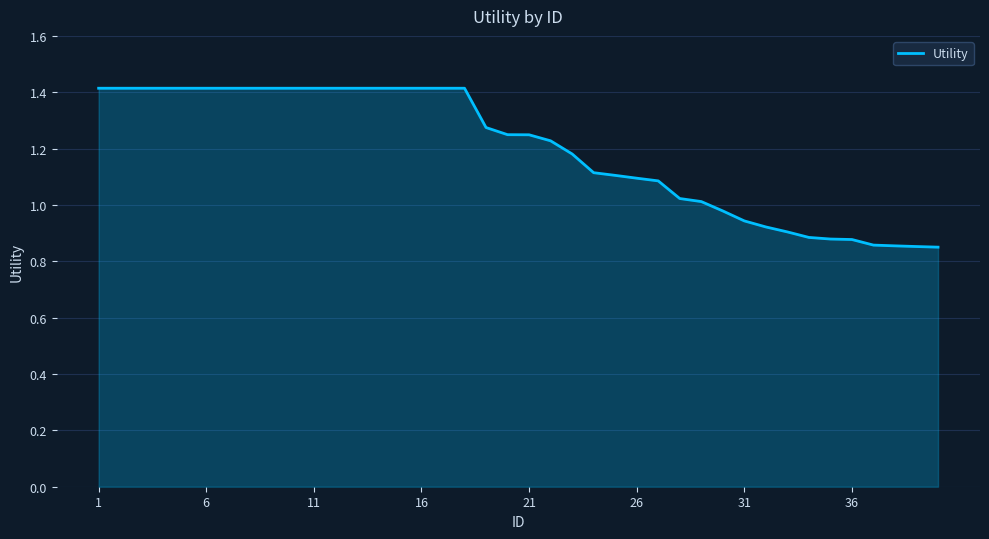

What is the difference between the maximum and minimum values?

0.6